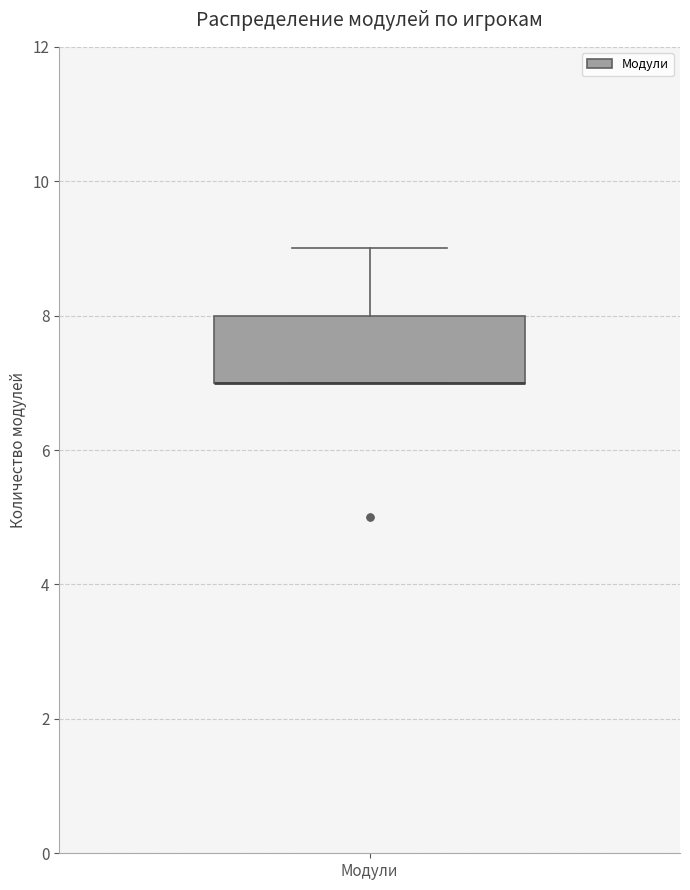

Where is the upper edge of the box for Модули on the y-axis? The values are not printed on the chart, so give them approximately, as read against the axis.

8